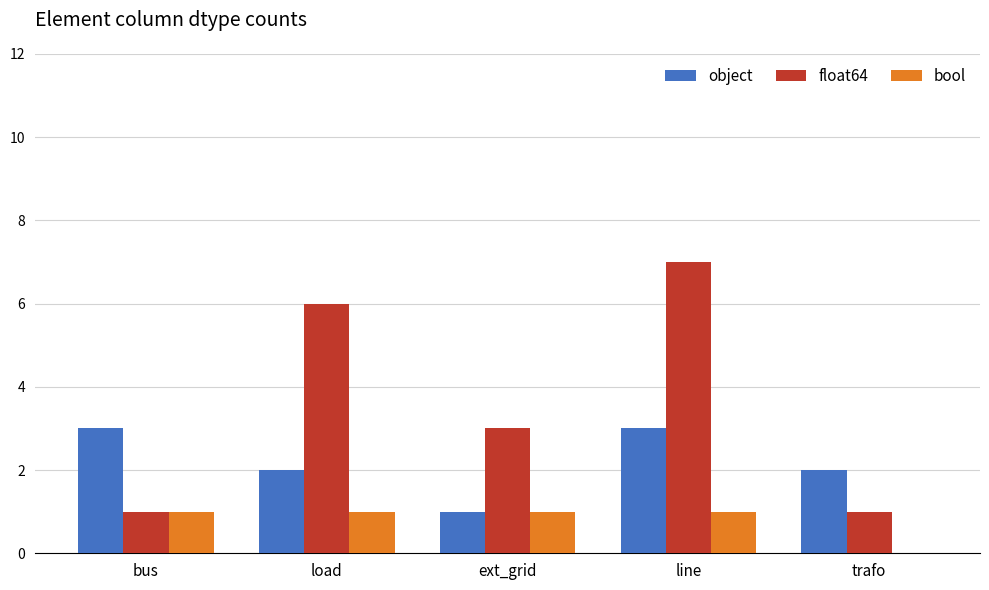

The object series shows 1 at ext_grid. True or false?

True